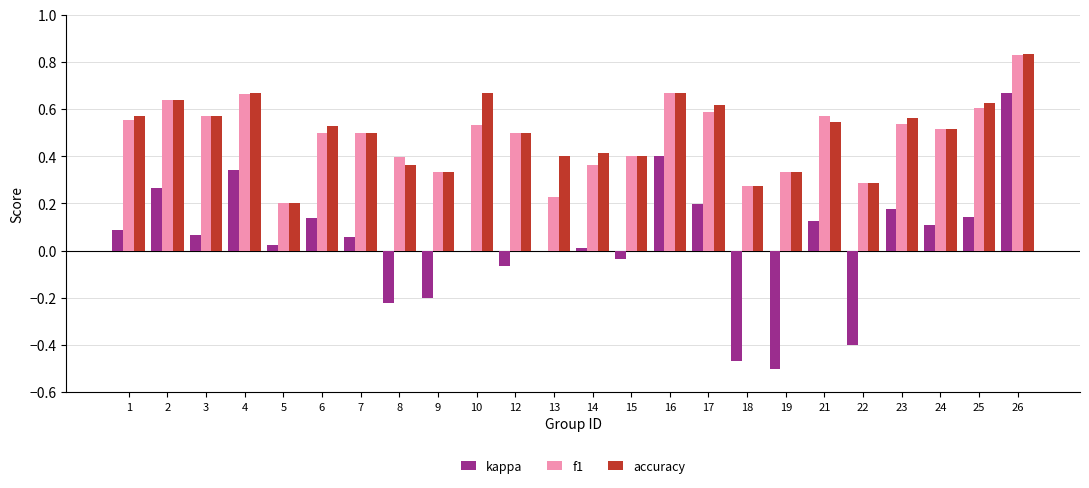

Which label corresponds to the largest value in the chart?

26